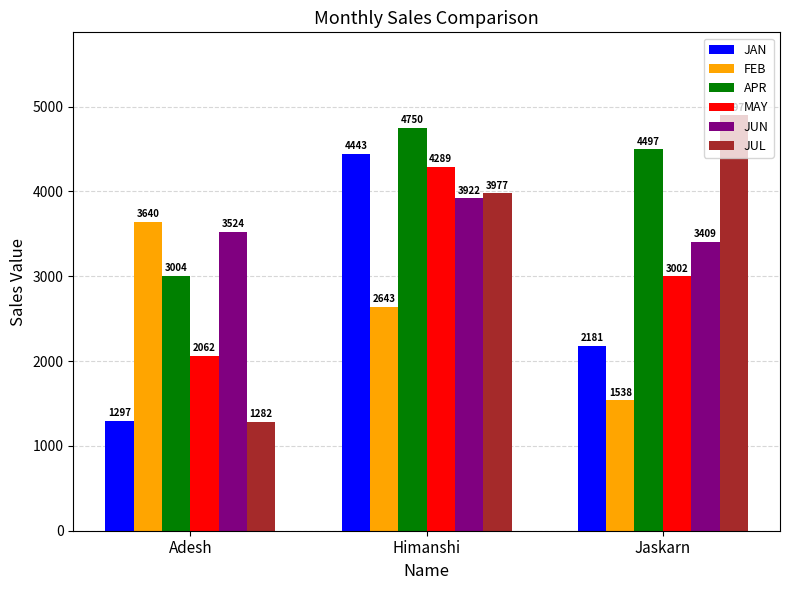

At which category does the chart reach its minimum across all series?

Adesh